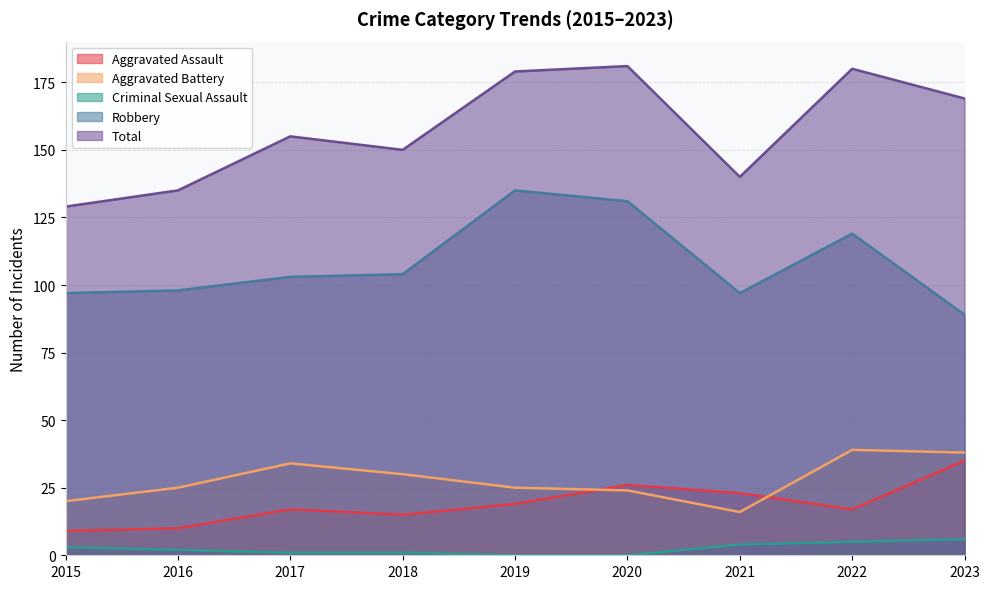

What is the spread (max minus min) of values at 2015?

126